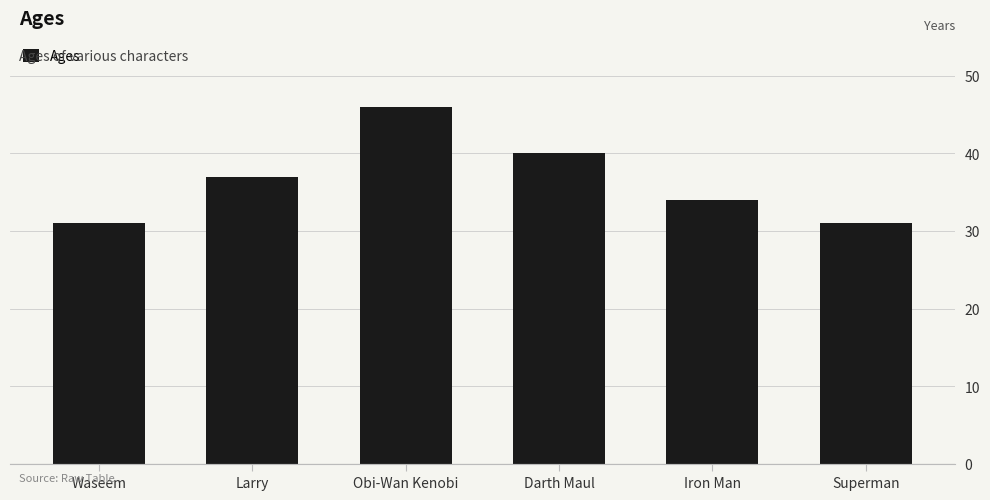

What is the change in value from Waseem to Larry?

+6